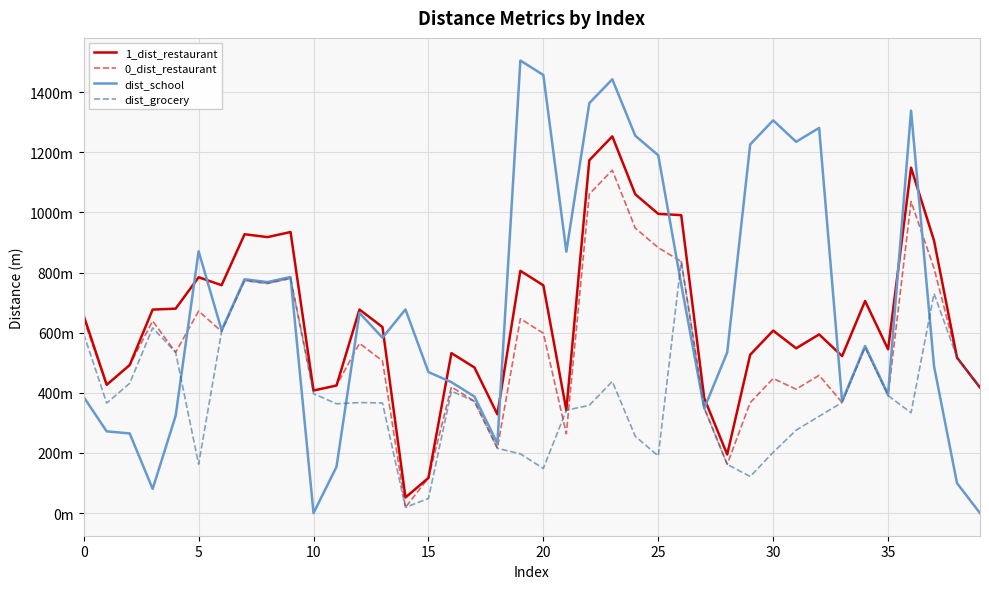

What are all the series names shown in the legend?

1_dist_restaurant, 0_dist_restaurant, dist_school, dist_grocery